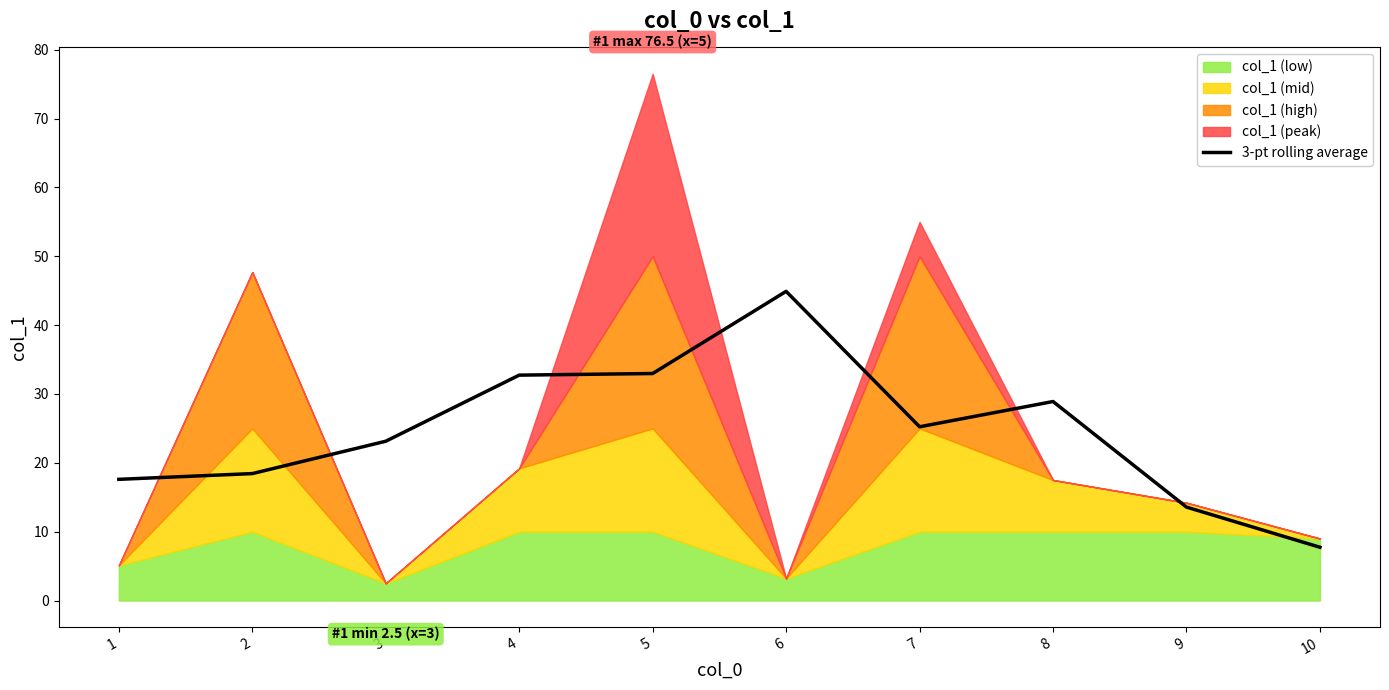

How many lines are shown in the chart?

1